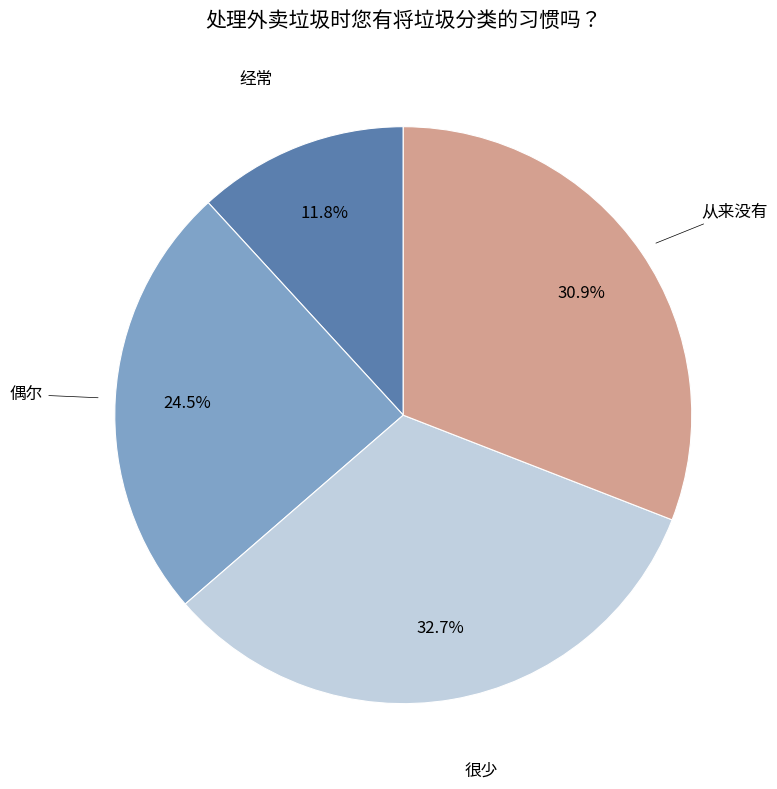

Is there any slice that represents more than half of the pie?

No